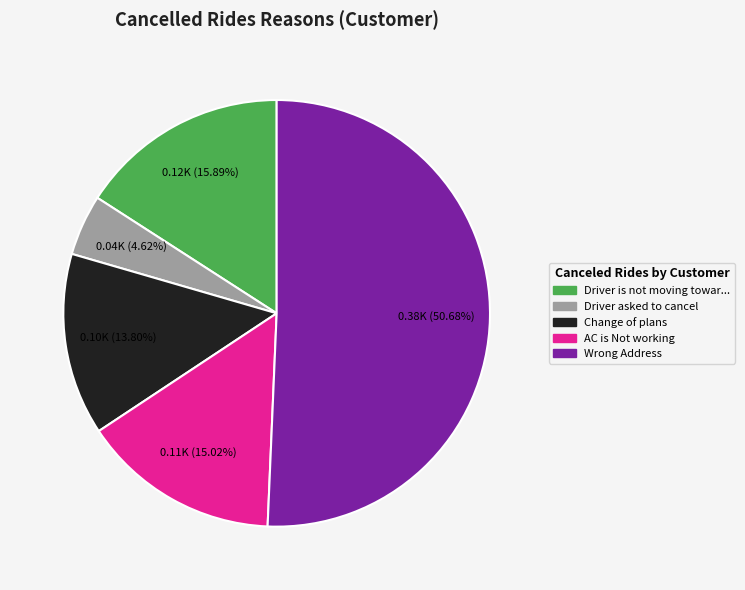

Is there any slice that represents more than half of the pie?

Yes